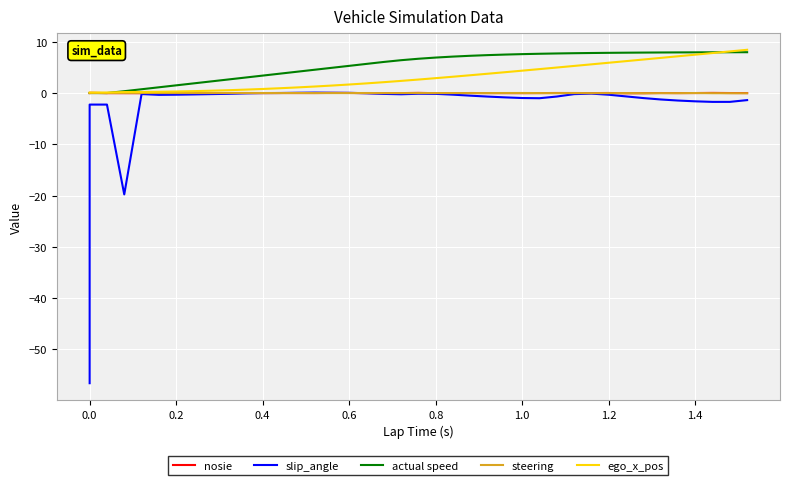

True or false: slip_angle and actual speed intersect in this chart.

False